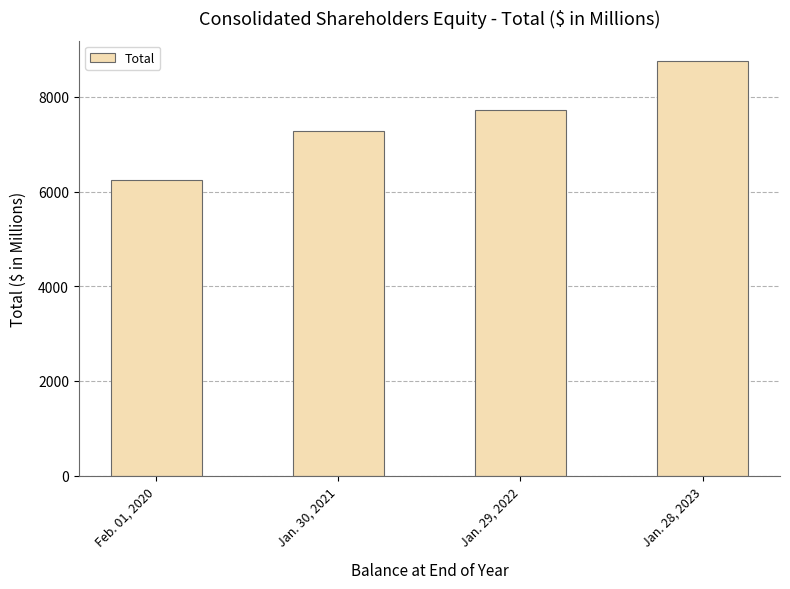

What is the average value?

7502.5